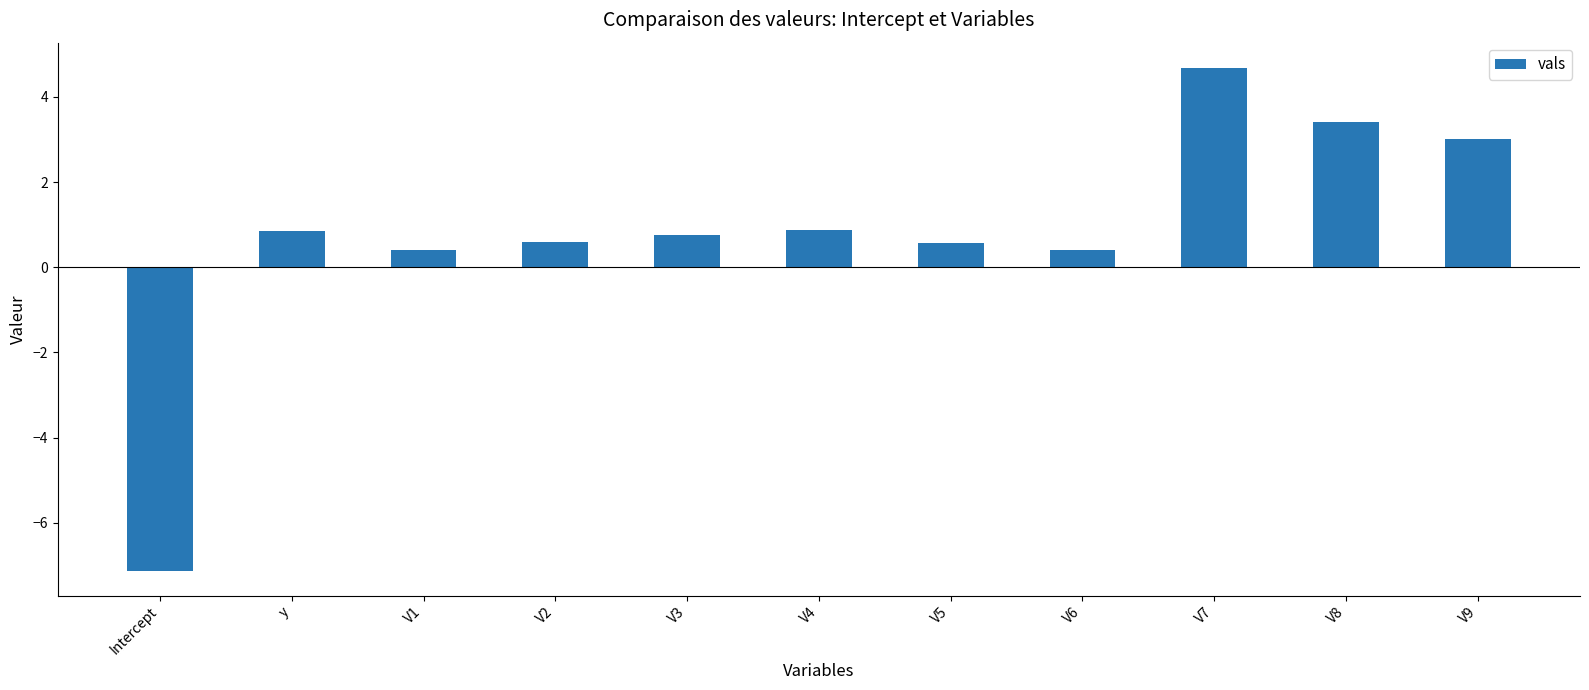

What is the change in value from V2 to V3?

+0.2